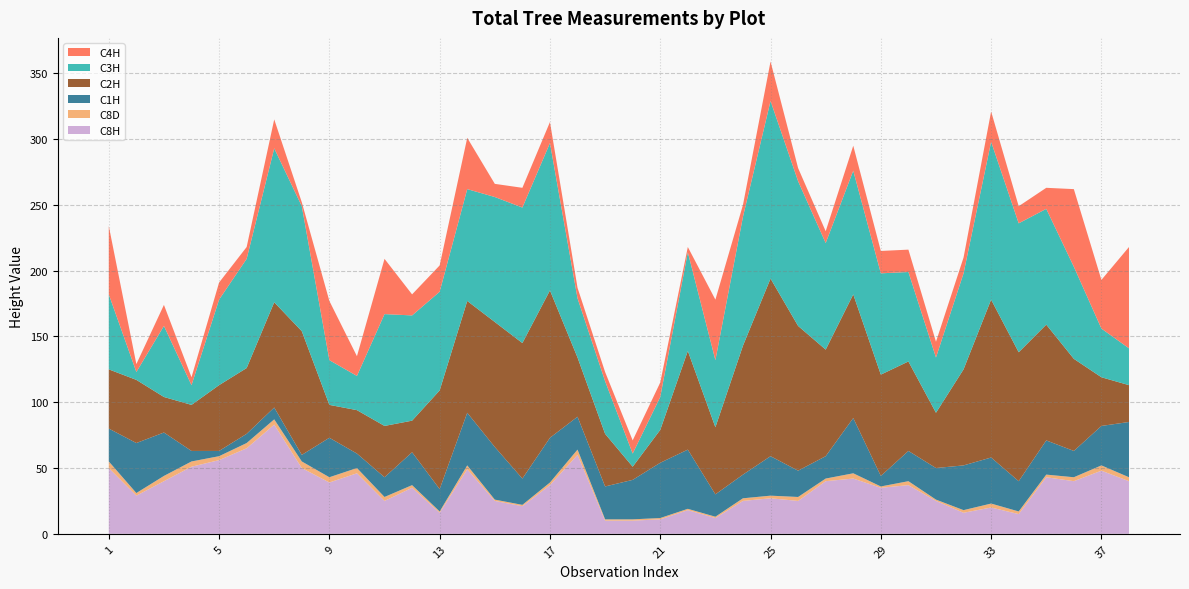

Reading left to right, what are all the values shown in this chart?

C8H: 1=50	2=29	3=40	4=51	5=56	6=65	7=83	8=50	9=39	10=46	11=25	12=35	13=16	14=49	15=25	16=21	17=37	18=60	19=10	20=10	21=11	22=18	23=12	24=25	25=27	26=25	27=40	28=42	29=35	30=37	31=25	32=16	33=20	34=15	35=43	36=40	37=48	38=40
C8D: 1=5	2=2	3=4	4=4	5=3	6=4	7=4	8=5	9=4	10=4	11=3	12=2	13=1	14=3	15=1	16=1	17=2	18=4	19=1	20=1	21=1	22=1	23=1	24=2	25=2	26=3	27=2	28=4	29=1	30=3	31=1	32=2	33=3	34=2	35=2	36=3	37=4	38=3
C1H: 1=25	2=38	3=33	4=8	5=4	6=7	7=9	8=5	9=30	10=11	11=15	12=25	13=17	14=40	15=40	16=20	17=34	18=25	19=25	20=30	21=42	22=45	23=17	24=18	25=30	26=20	27=17	28=42	29=8	30=23	31=24	32=34	33=35	34=23	35=26	36=20	37=30	38=42
C2H: 1=45	2=48	3=27	4=35	5=50	6=50	7=80	8=94	9=25	10=33	11=39	12=24	13=75	14=85	15=95	16=103	17=112	18=45	19=40	20=10	21=25	22=75	23=51	24=98	25=135	26=110	27=81	28=94	29=77	30=68	31=42	32=73	33=120	34=98	35=88	36=70	37=37	38=28
C3H: 1=57	2=6	3=54	4=15	5=65	6=83	7=117	8=95	9=34	10=26	11=85	12=80	13=75	14=85	15=95	16=103	17=112	18=45	19=40	20=10	21=25	22=75	23=51	24=98	25=135	26=110	27=81	28=94	29=77	30=68	31=42	32=73	33=120	34=98	35=88	36=70	37=37	38=28
C4H: 1=52	2=6	3=16	4=6	5=13	6=9	7=22	8=3	9=45	10=15	11=42	12=16	13=20	14=39	15=10	16=15	17=16	18=8	19=7	20=10	21=11	22=4	23=46	24=9	25=30	26=10	27=9	28=19	29=17	30=17	31=12	32=12	33=23	34=13	35=16	36=59	37=37	38=77